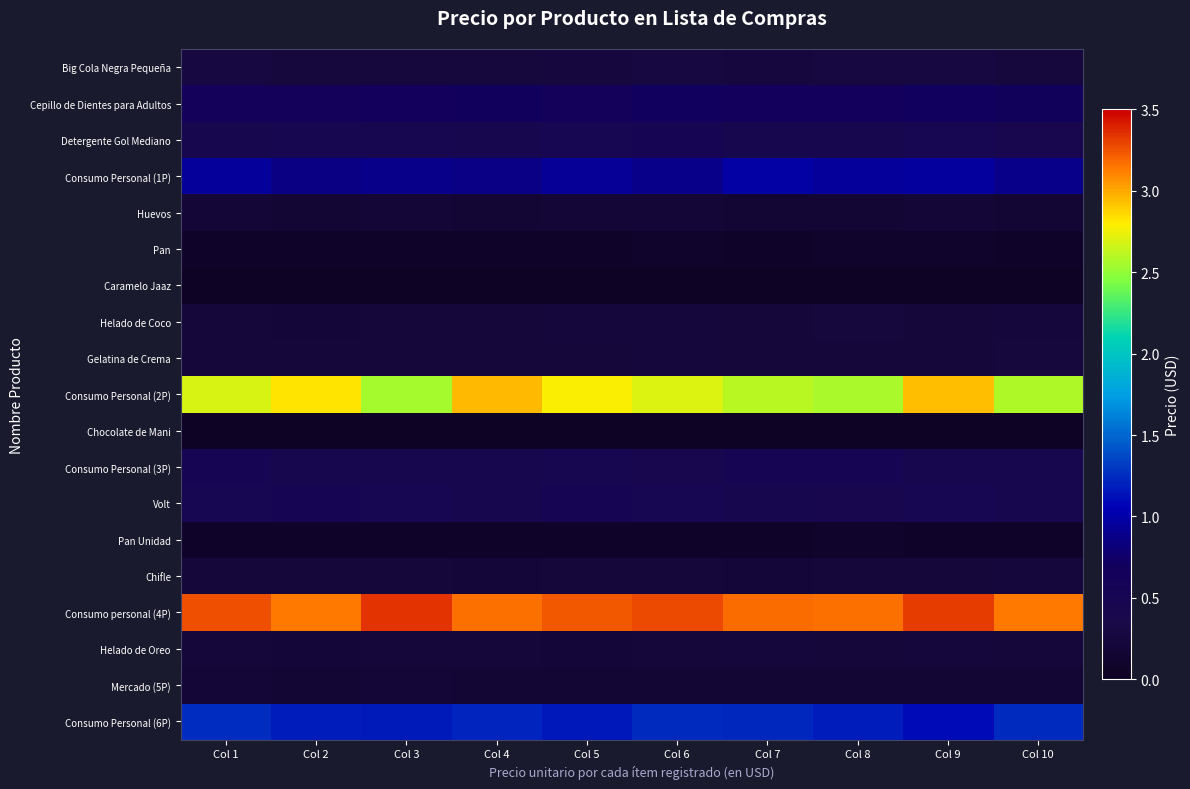

What is the maximum value shown in the chart?

3.3